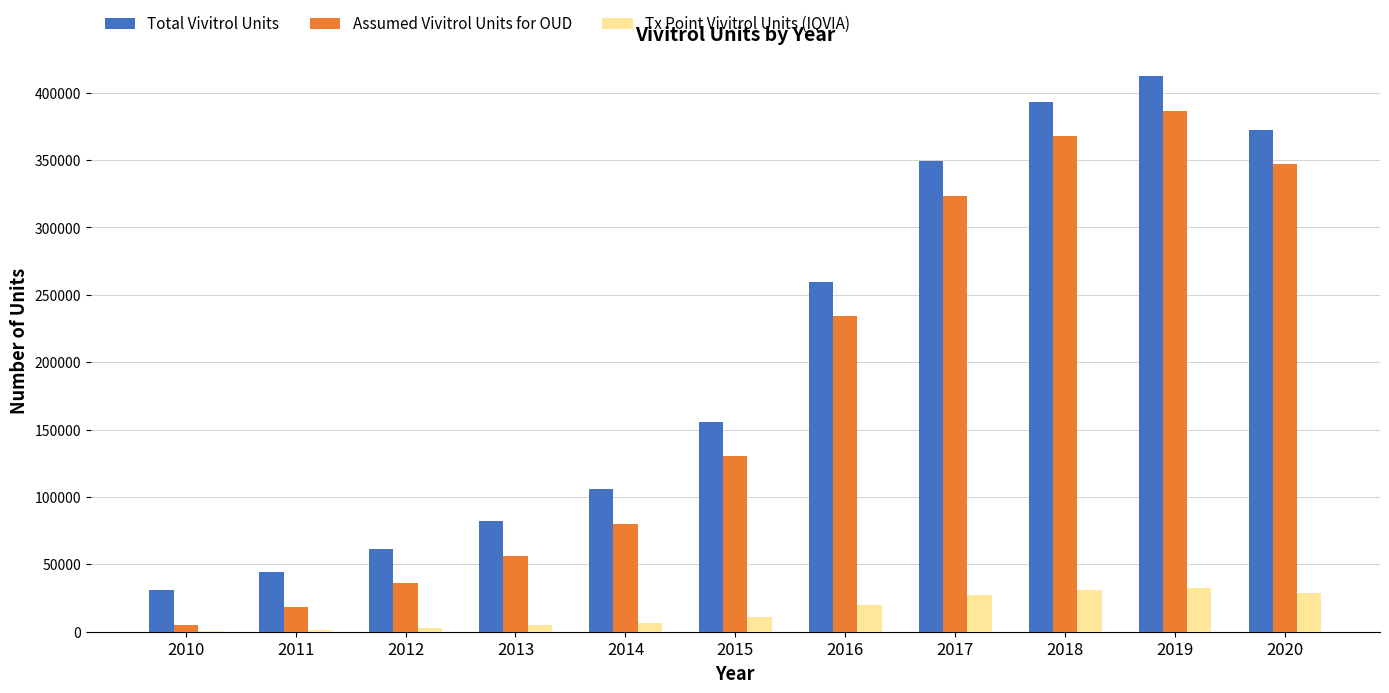

What is the maximum value shown in the chart?

412249.0